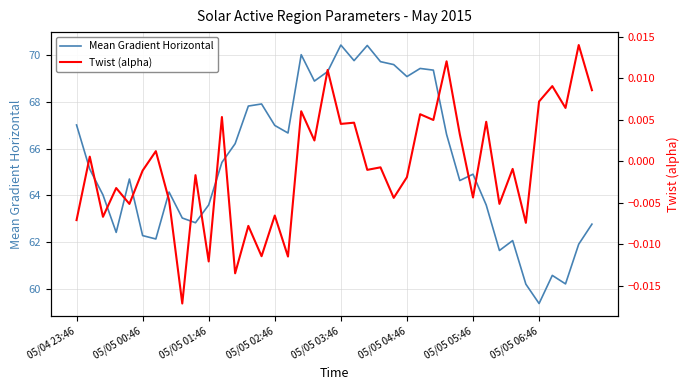

True or false: Mean Gradient Horizontal has a value of 67.0 at 05/04 23:46.

True